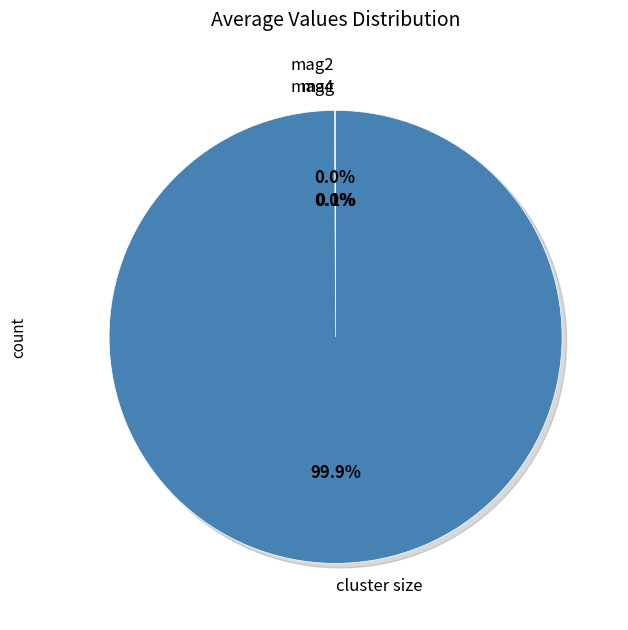

Count the number of slices in the pie.

4